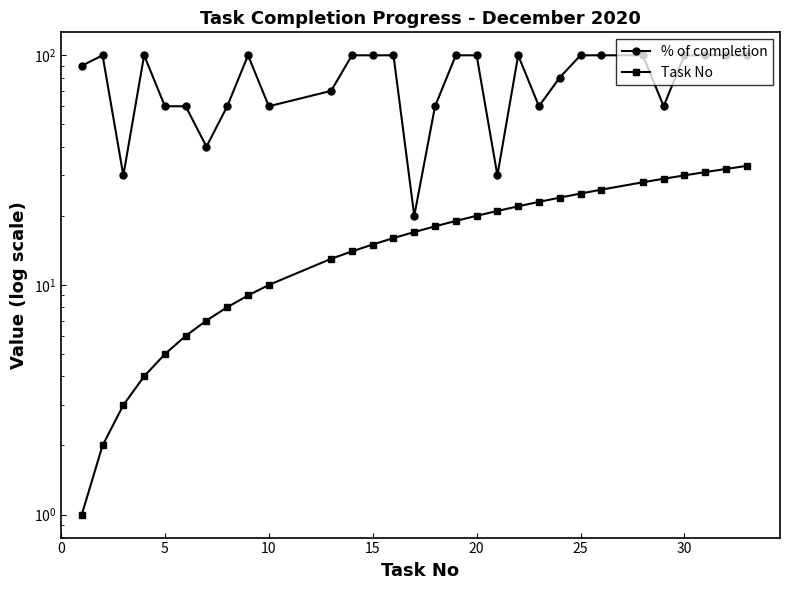

Which series has the largest total across all categories?

% of completion